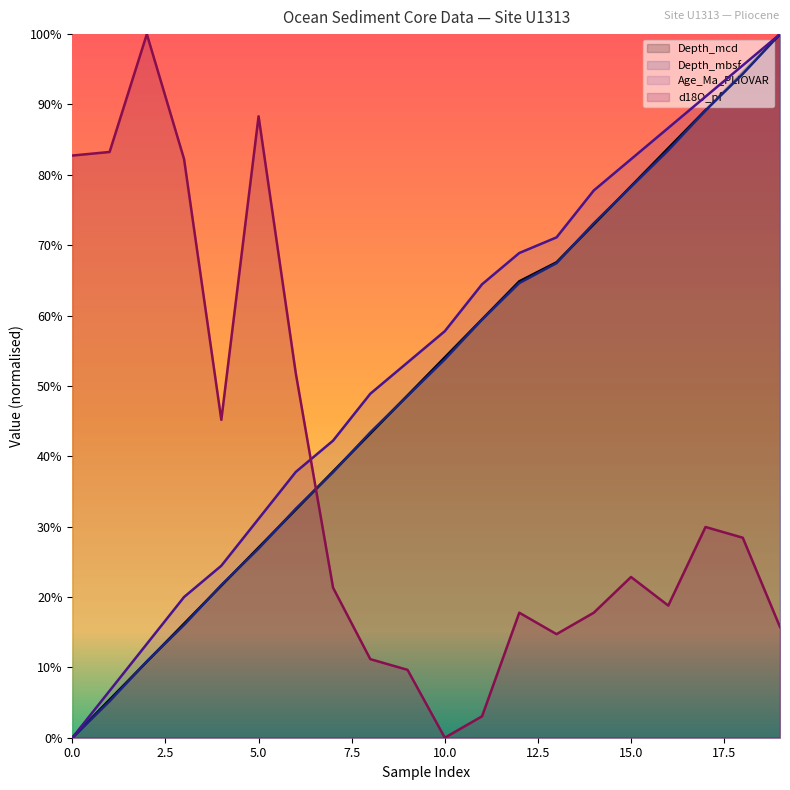

The Depth_mcd series shows 0.2 at 2. True or false?

False